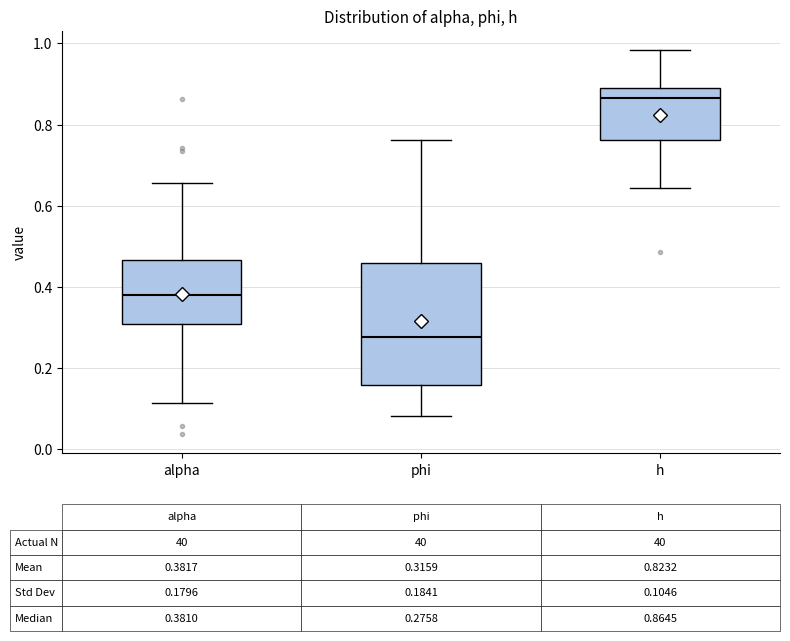

Comparing the boxes themselves (not the whiskers), which one is the tallest?

phi